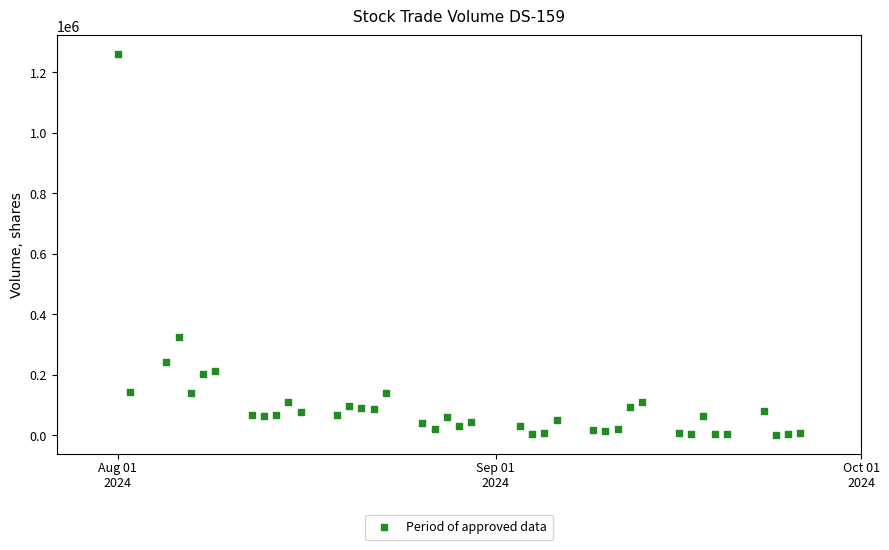

What Y value in the scatter plot is closest to 629685?

324816